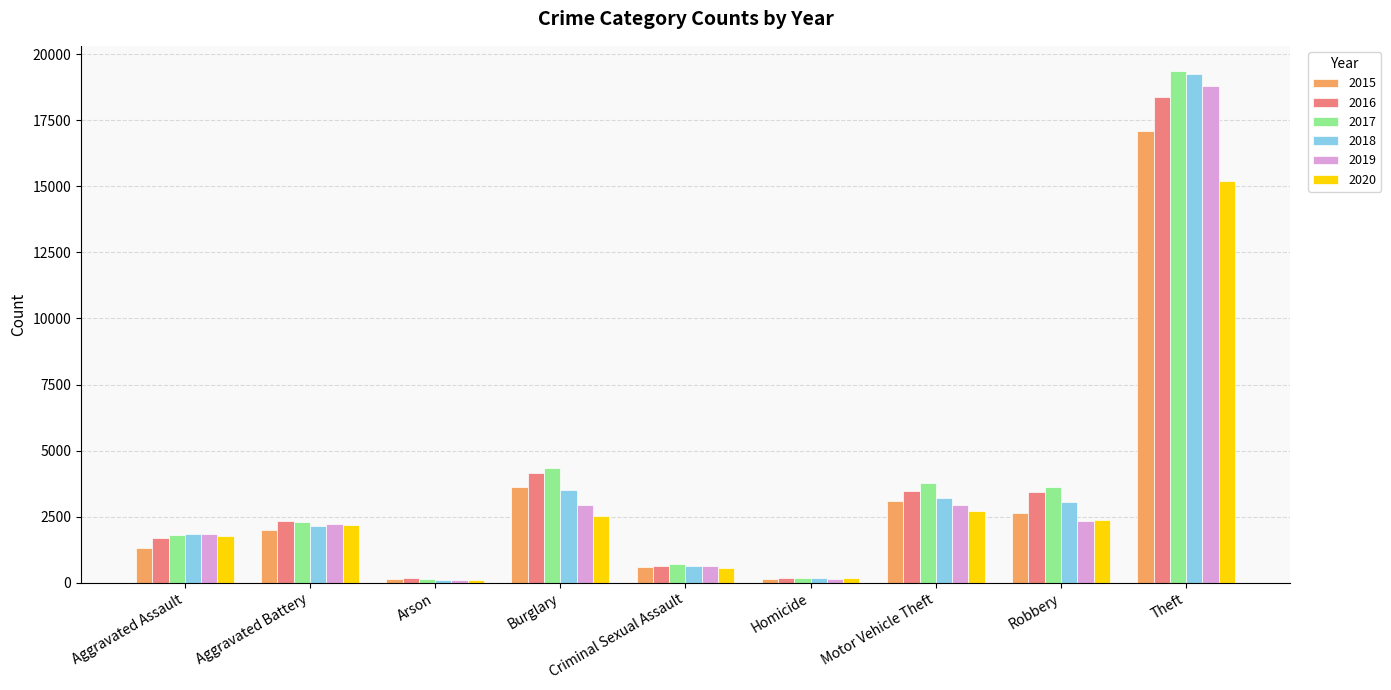

Does the chart contain any negative values?

No